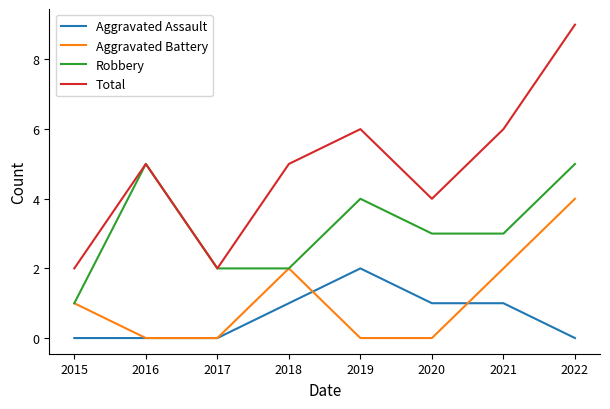

True or false: Aggravated Assault and Robbery intersect in this chart.

False